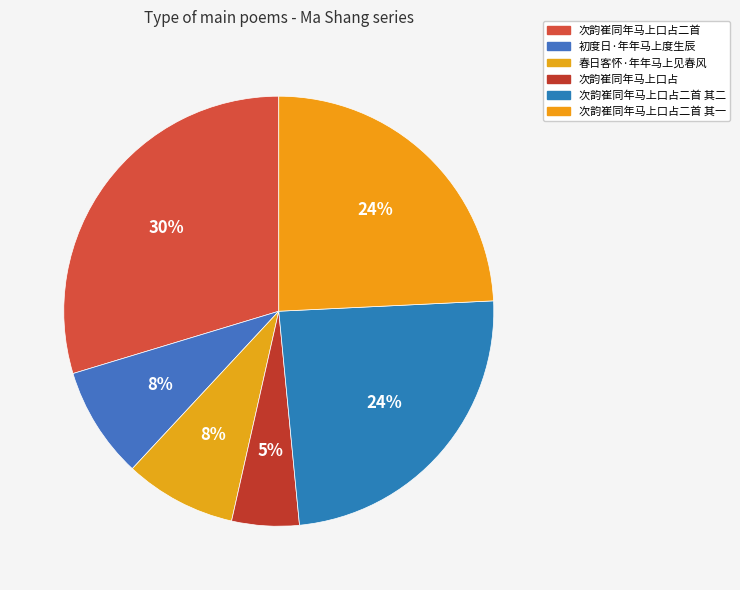

How many slices are in this pie chart?

6